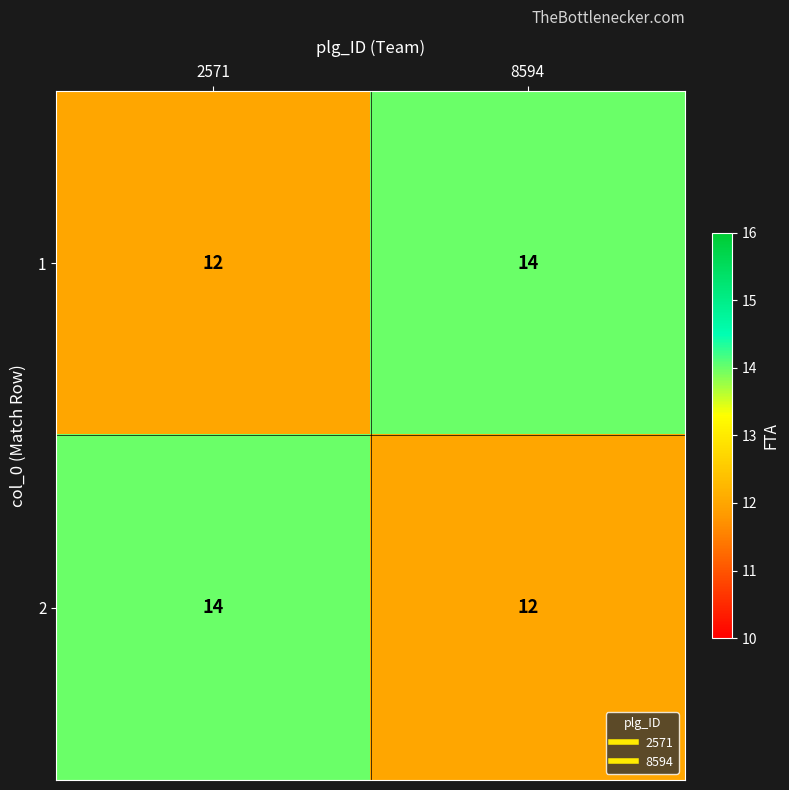

Rank the categories by 1 value from lowest to highest.

2571, 8594